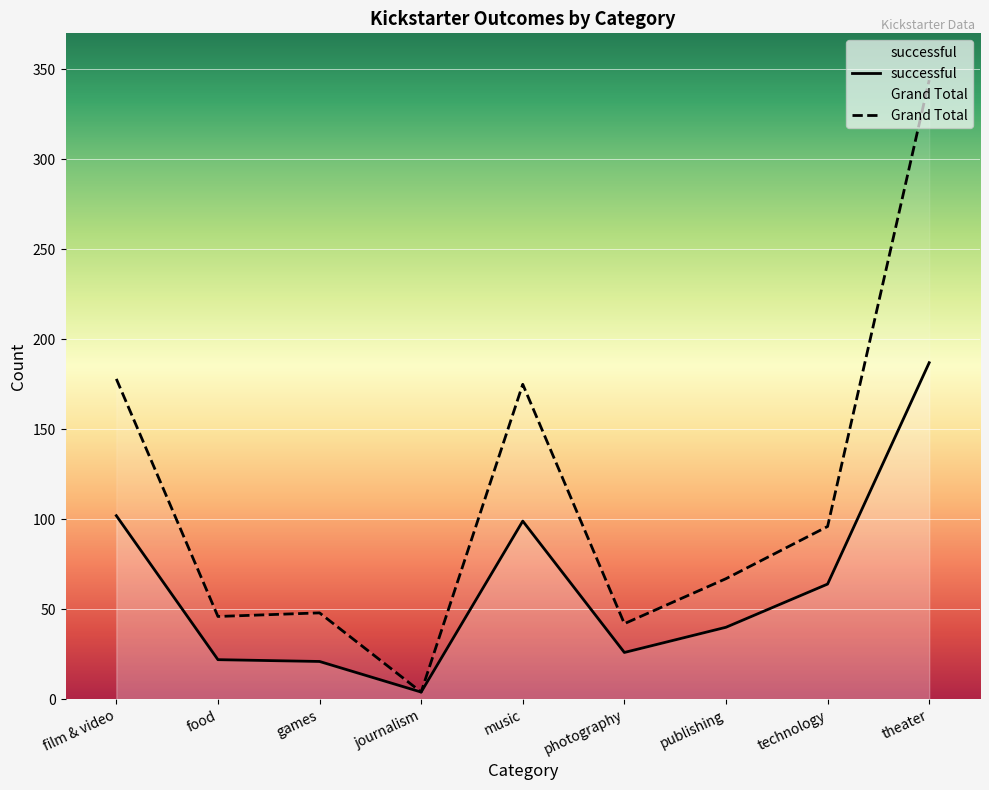

Which label corresponds to the smallest value in the chart?

journalism